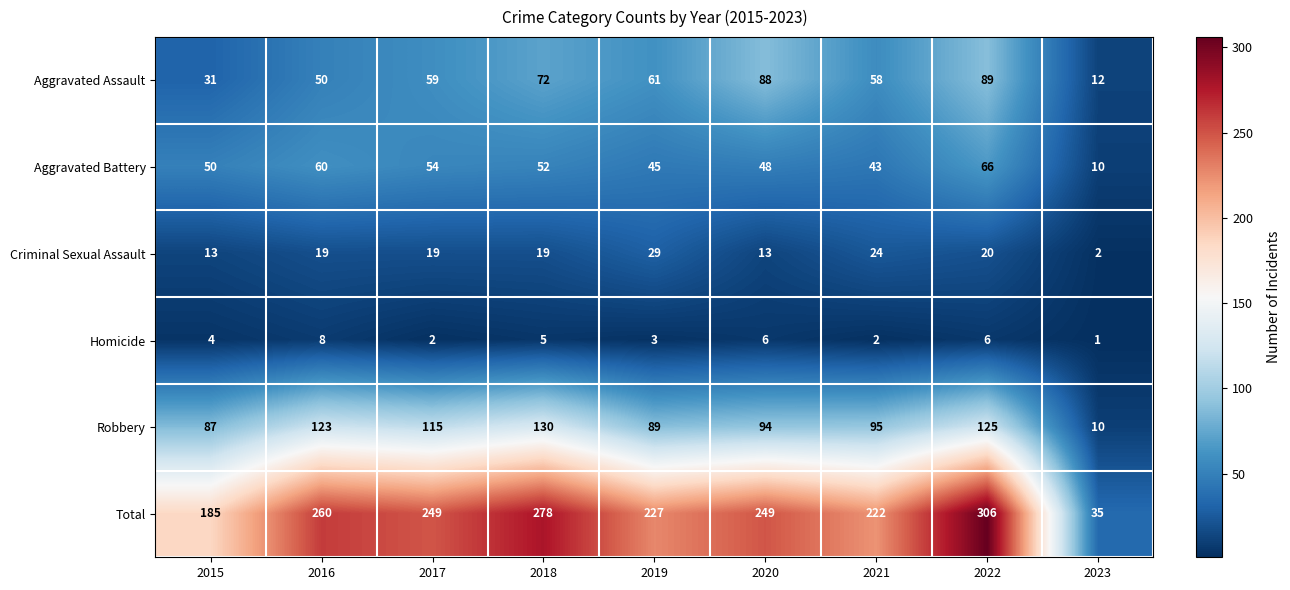

What is the sum of all Robbery values?

868